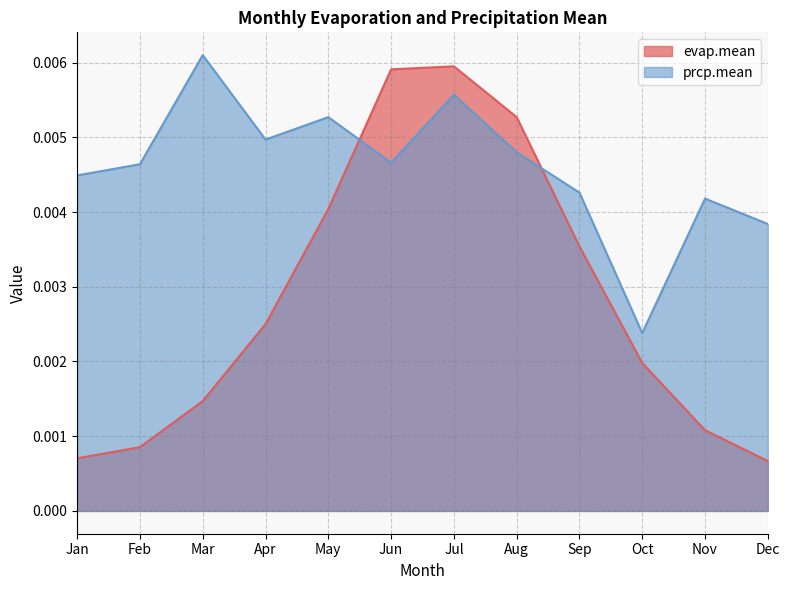

How many lines are shown in the chart?

2